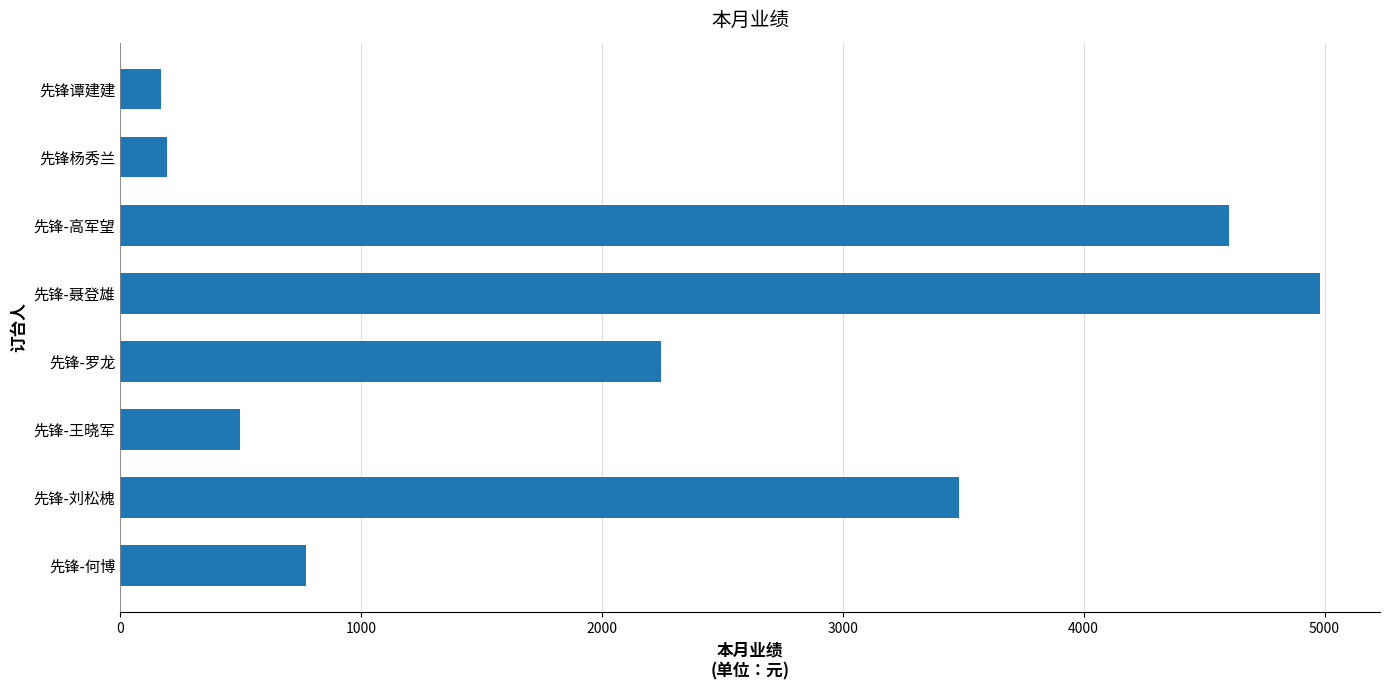

Reading bottom to top, transcribe all the data shown in this chart.

770	3484	498	2247	4981	4603	196	170